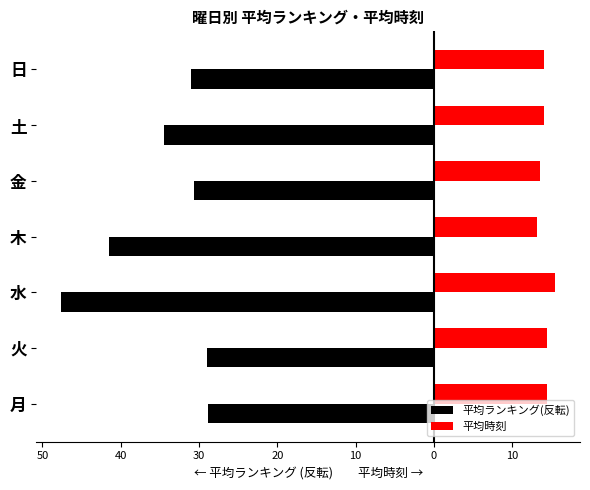

What are all the series names shown in the legend?

平均ランキング(反転), 平均時刻